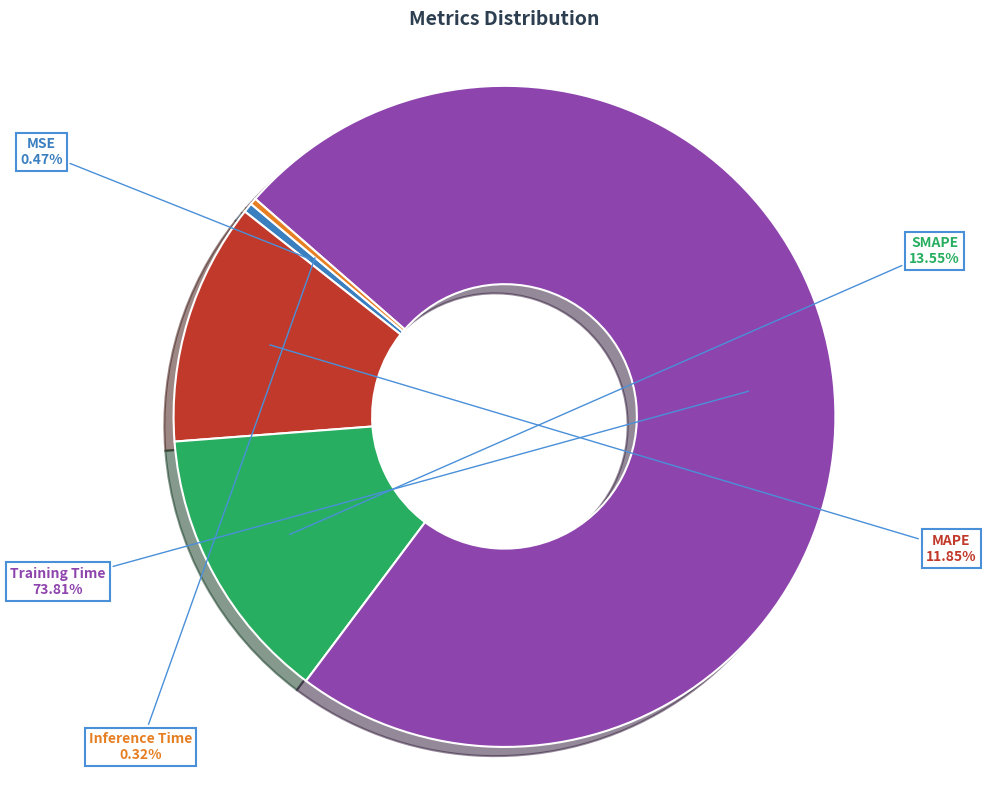

What is the largest slice in the pie chart?

Training Time